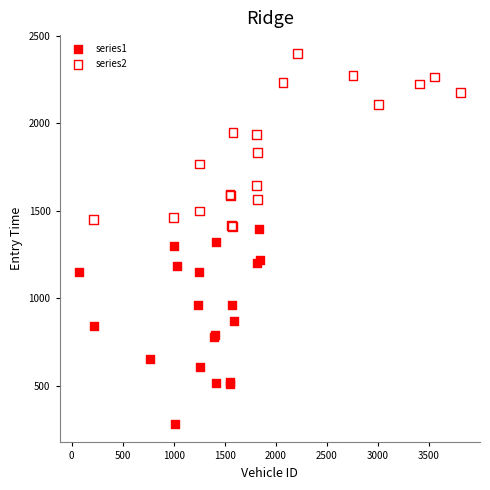

Which series has the widest spread of Y values?

series1